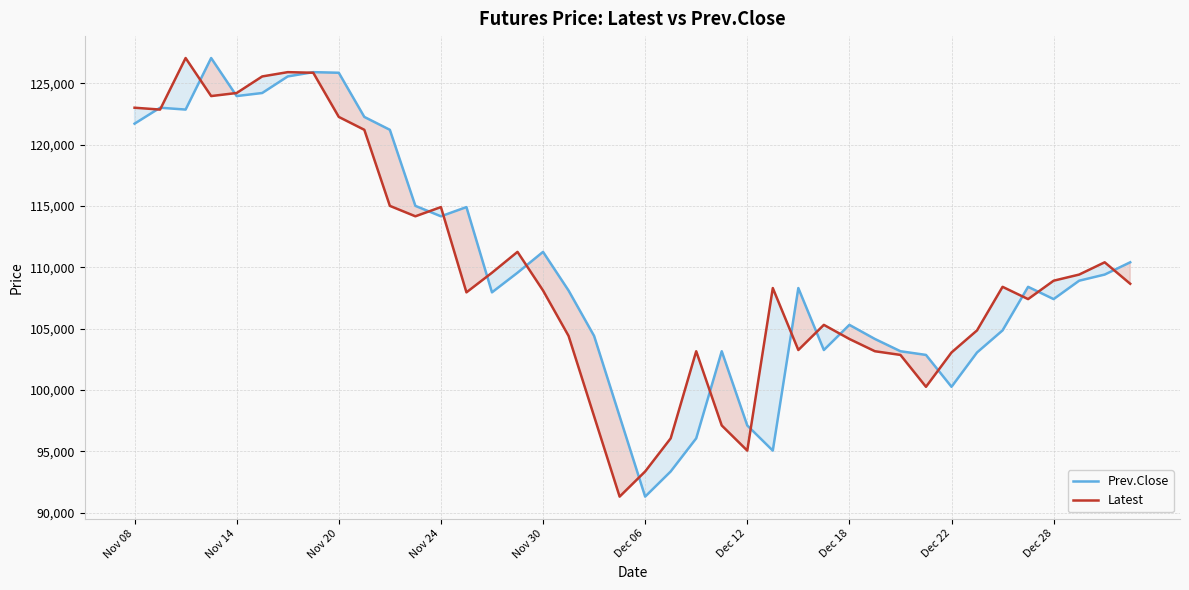

Which category has the lowest value in the Prev.Close series?

Dec 06